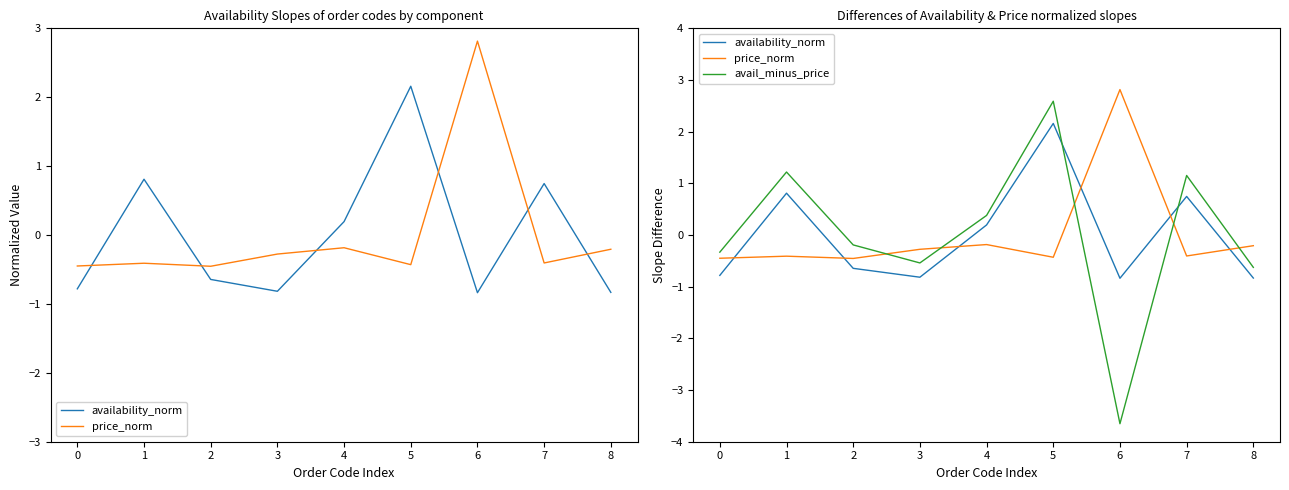

What is the difference between the maximum and minimum values in the avail_minus_price series?

6.2